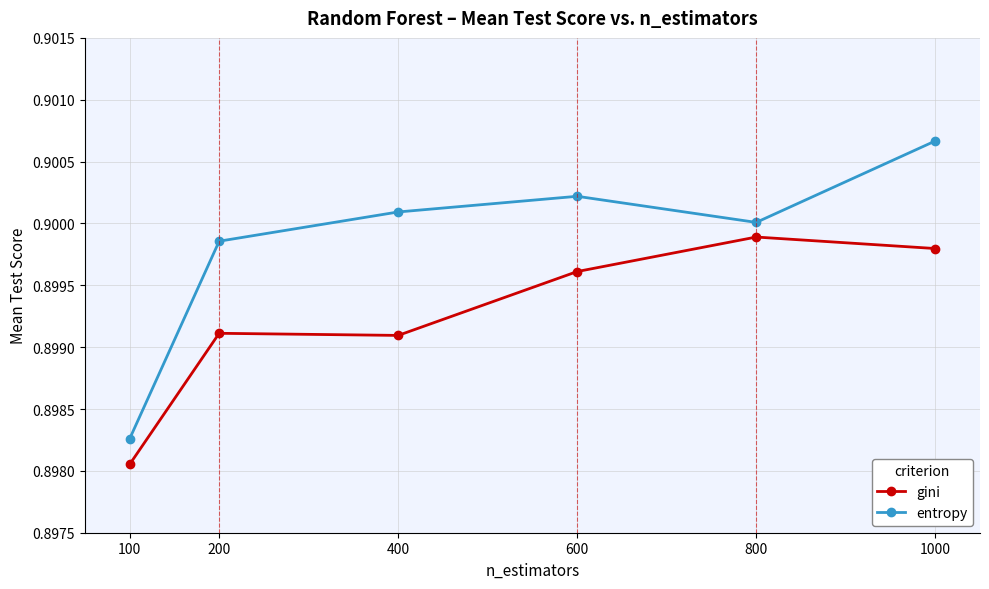

List the labels in order of entropy value, smallest first.

100, 200, 800, 400, 600, 1000